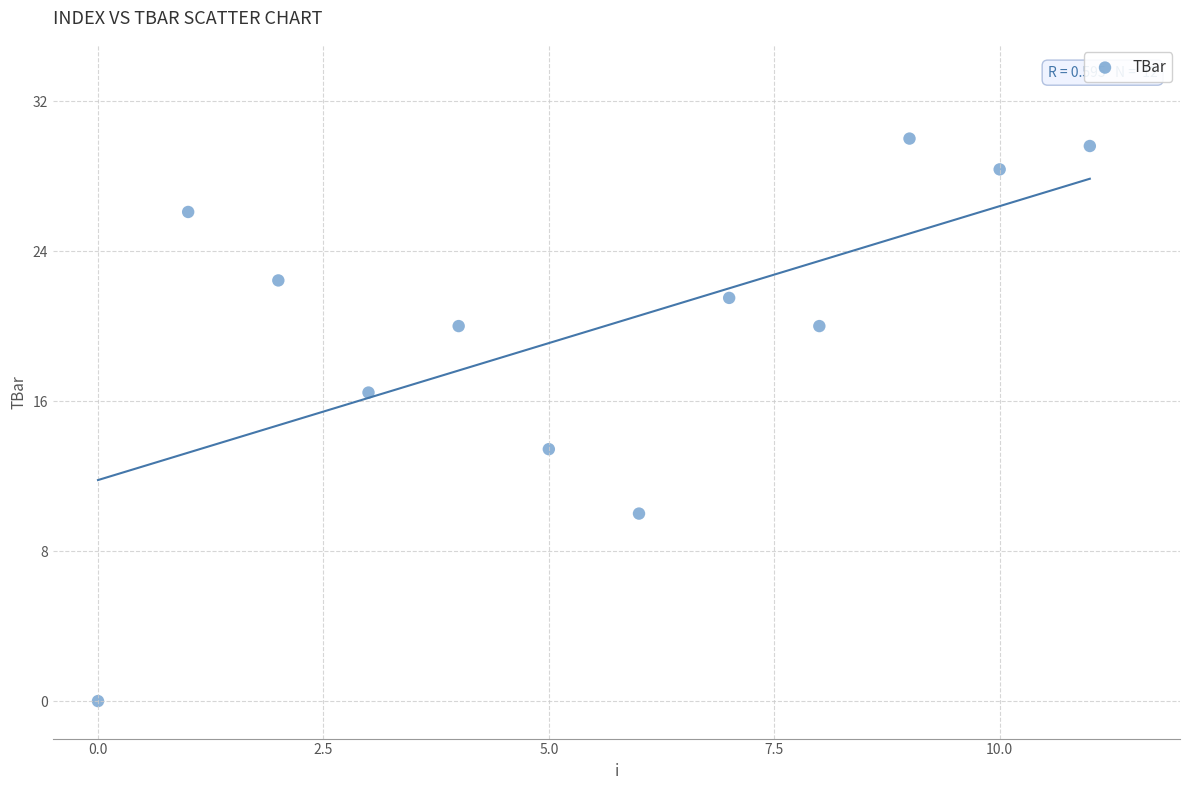

What is the average Y value?

19.8